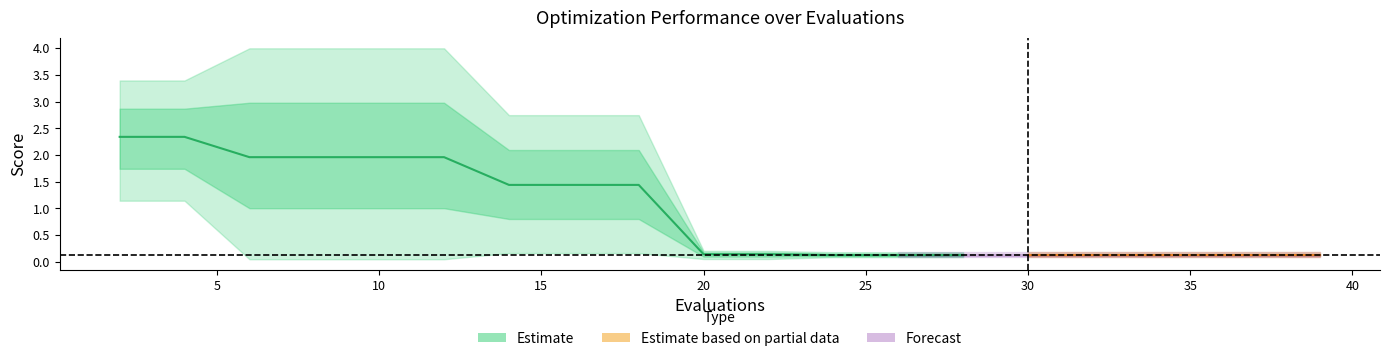

At which label does best reach its peak?

2